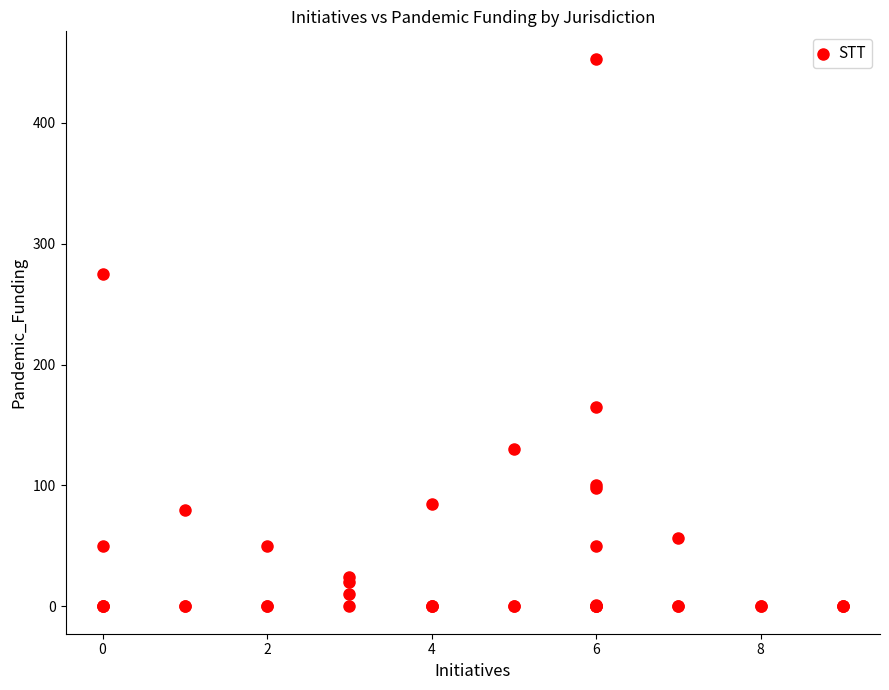

What Y value in the scatter plot is closest to 226?

275.0